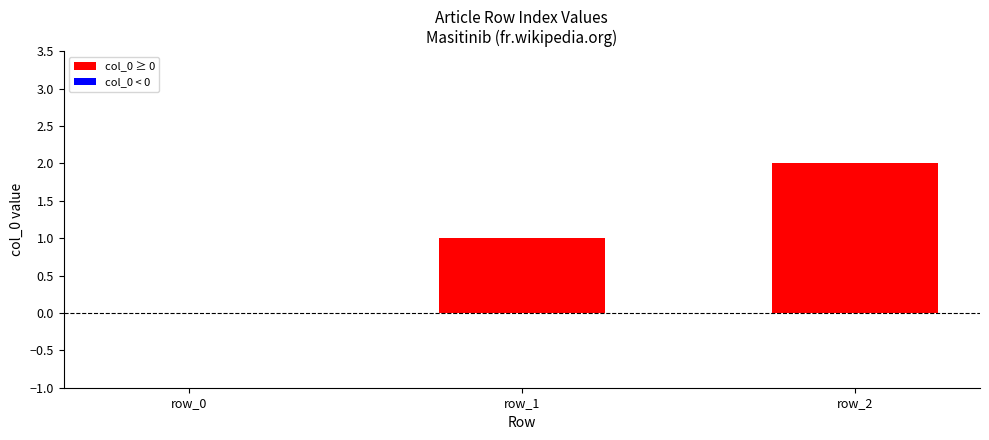

What is the sum of all values?

3